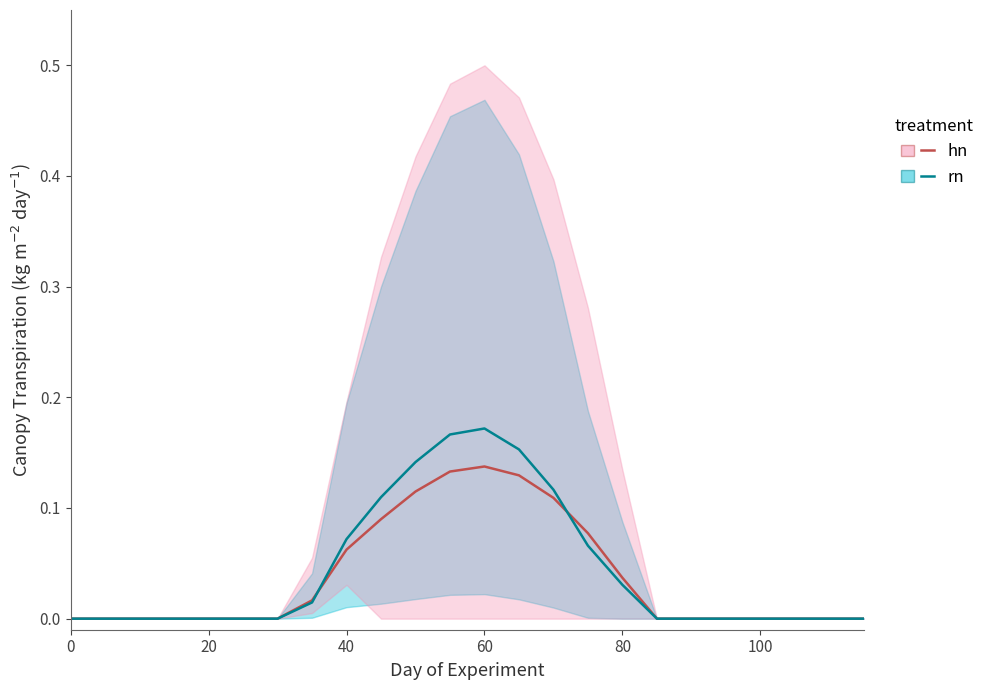

The hn series shows 0.0 at 19. True or false?

True